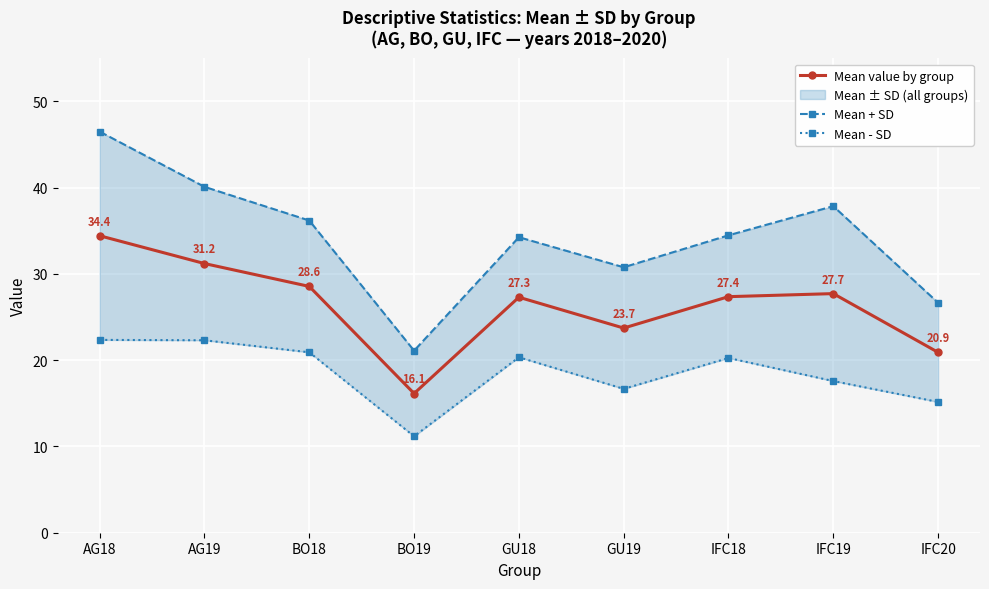

True or false: Mean value by group has more than 2 points higher than both neighbors.

False